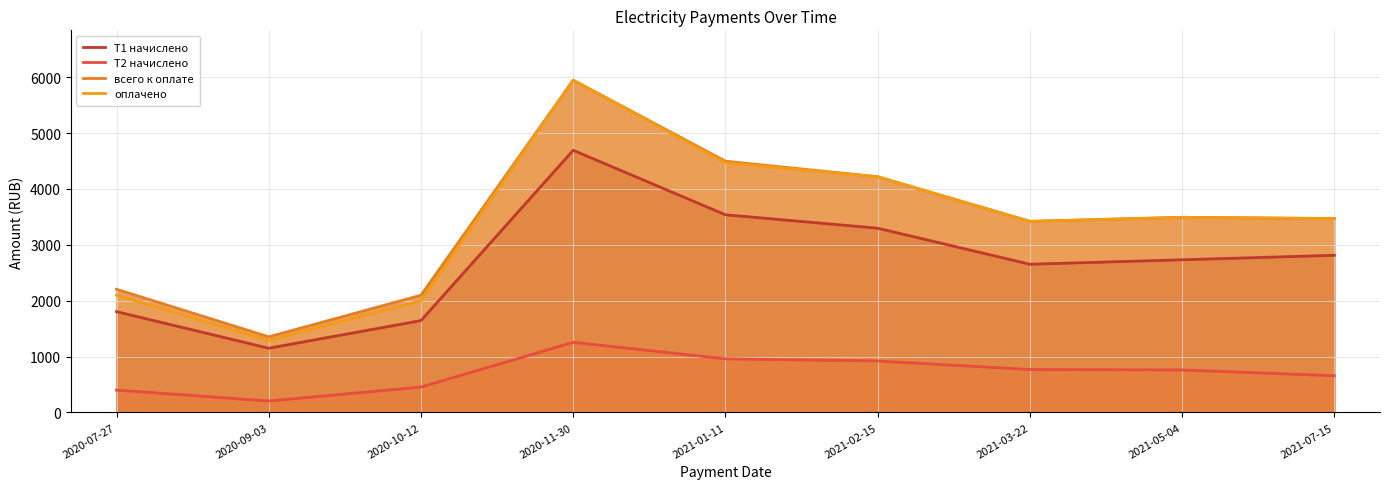

How many lines are shown in the chart?

4